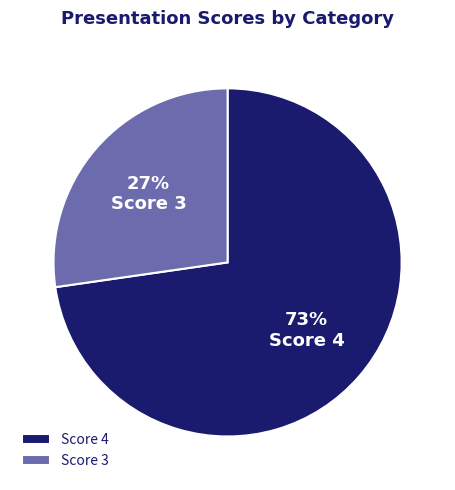

What is the smallest slice in the pie chart?

Score 3